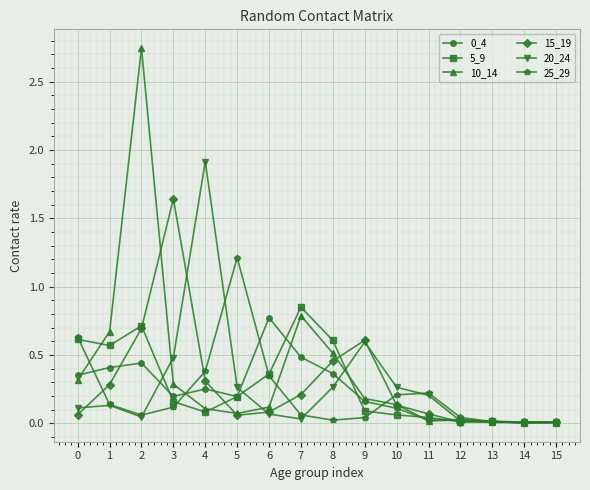

True or false: 20_24 and 25_29 intersect in this chart.

True